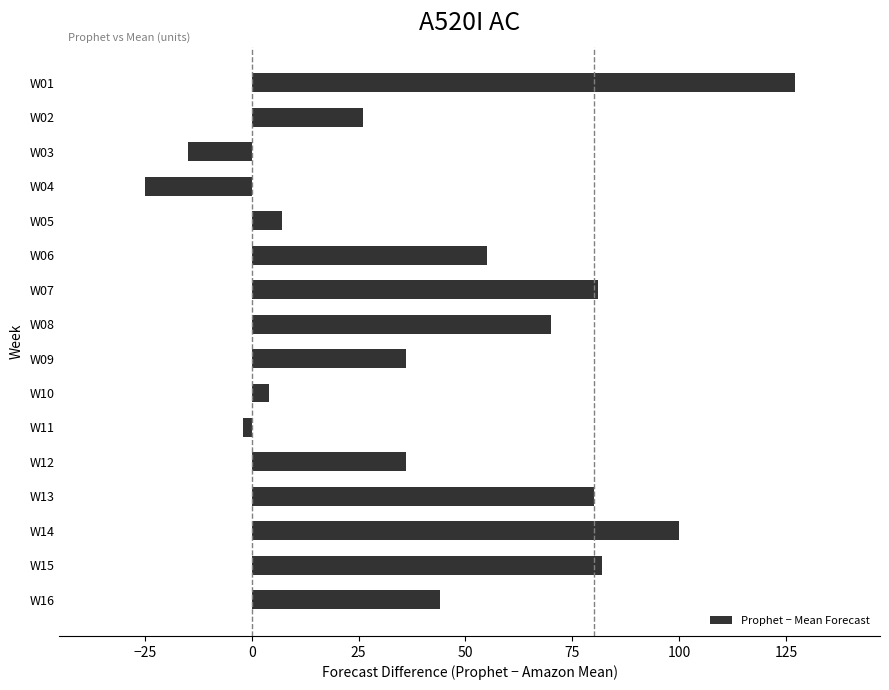

Is it true that the value at W16 is 44?

True